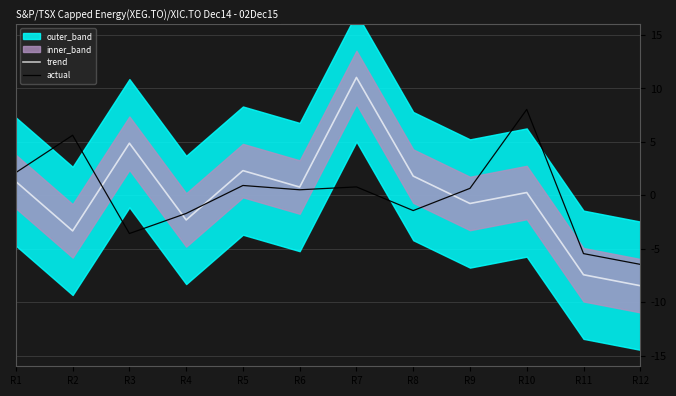

Which category has the highest value in the trend series?

R7